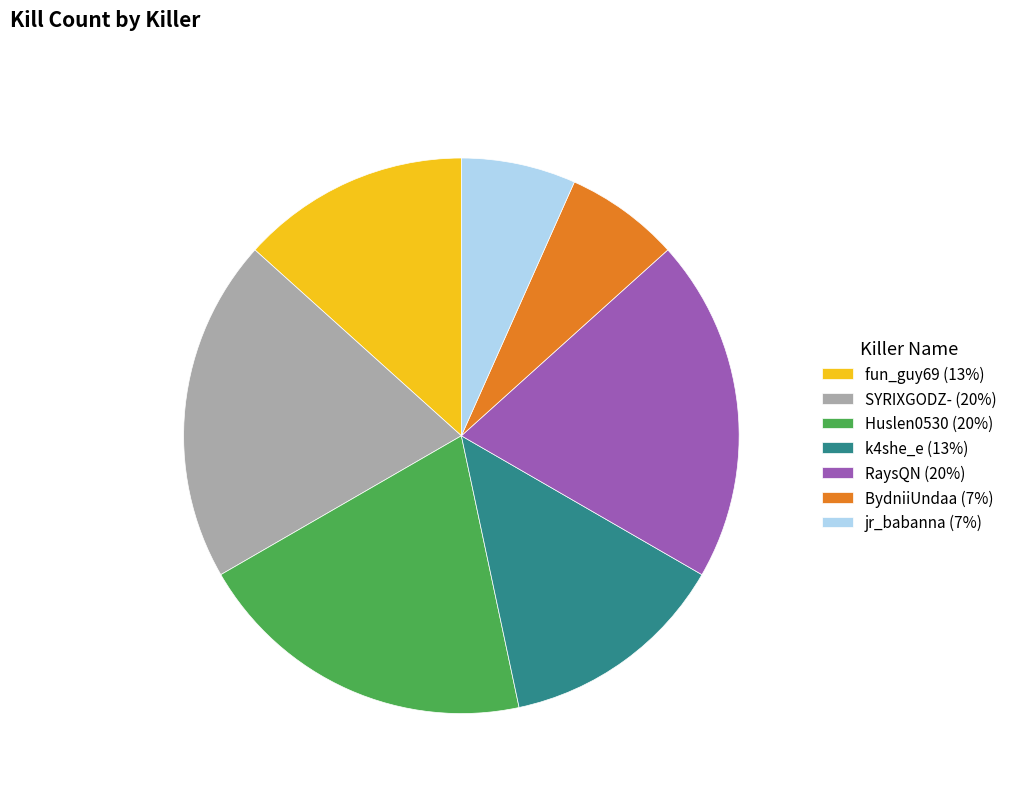

Is it true that Huslen0530 is 26% of the pie?

False